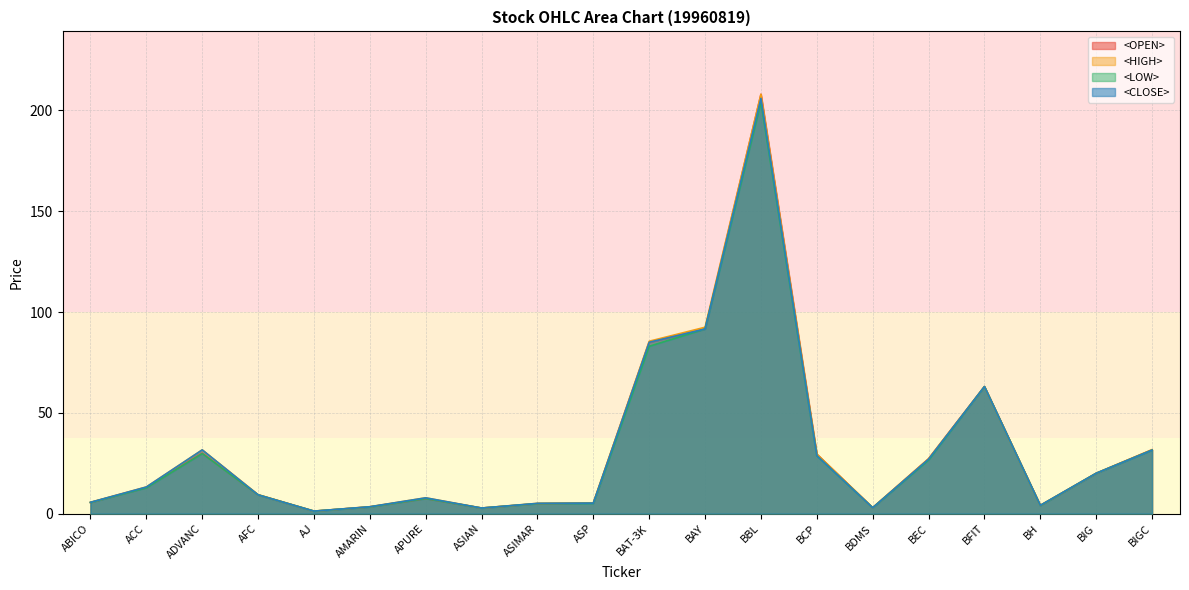

True or false: <OPEN> and <LOW> cross at least once.

False